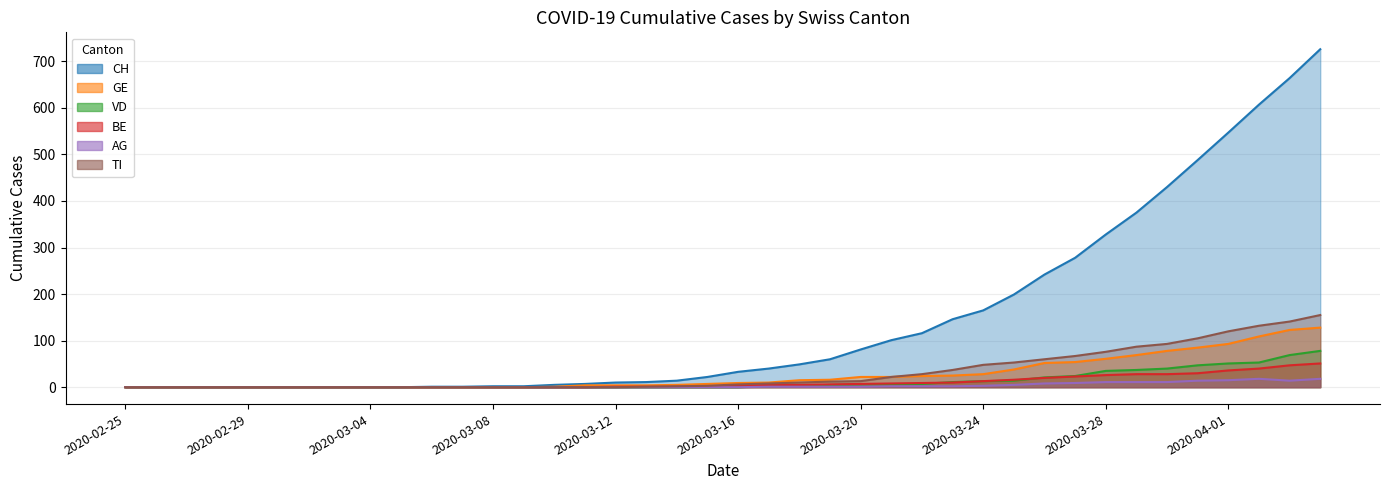

What is the label of the 29th point from the right?

2020-03-07